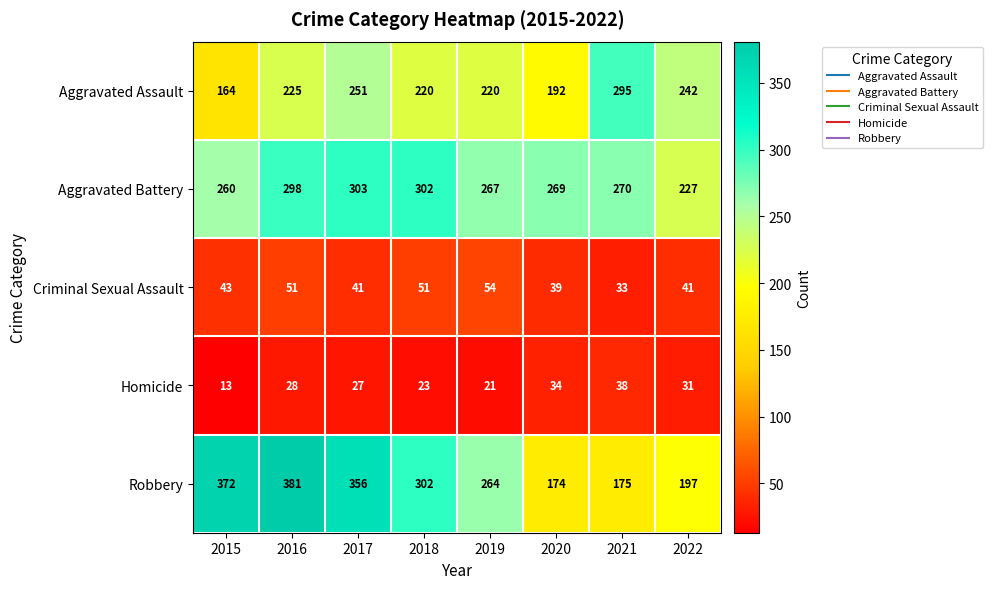

Is it true that Aggravated Assault equals 353 at 2016?

False